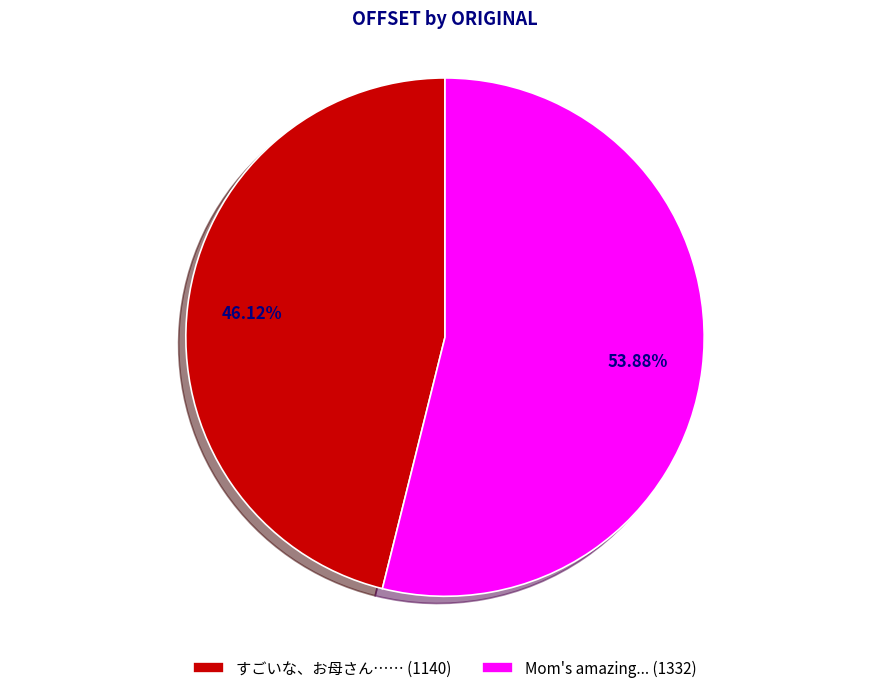

Which slice represents more than half of the pie?

Mom's amazing...